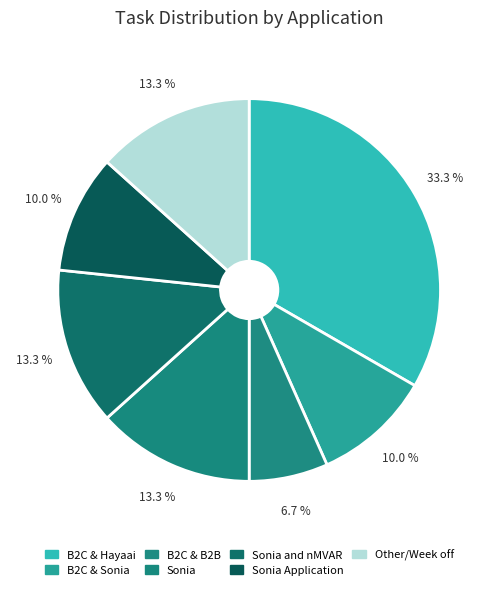

How many slices are in this pie chart?

7